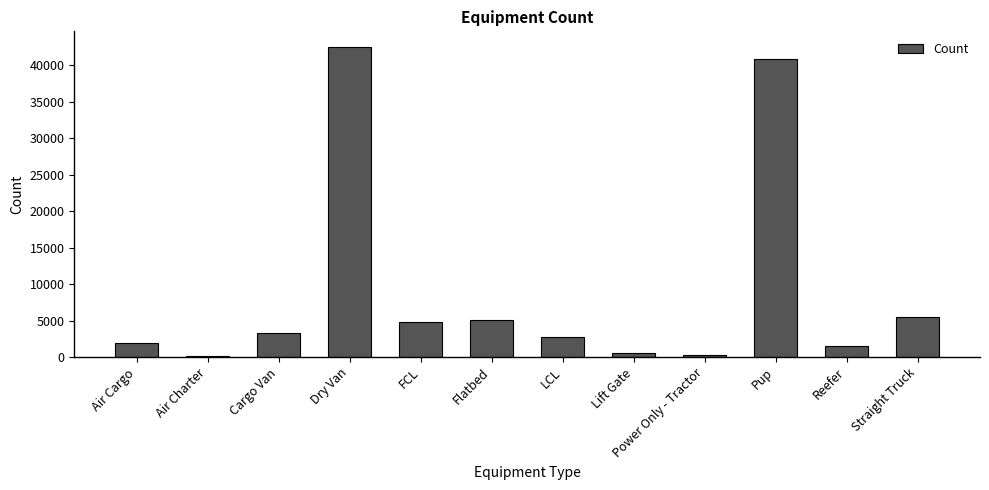

The value at LCL is 2690. True or false?

True